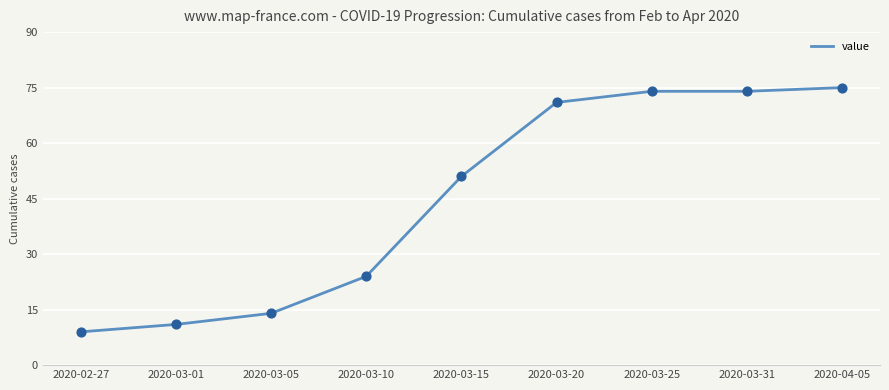

Approximately how many times larger is the value at 2020-03-01 compared to 2020-04-05?

0.1